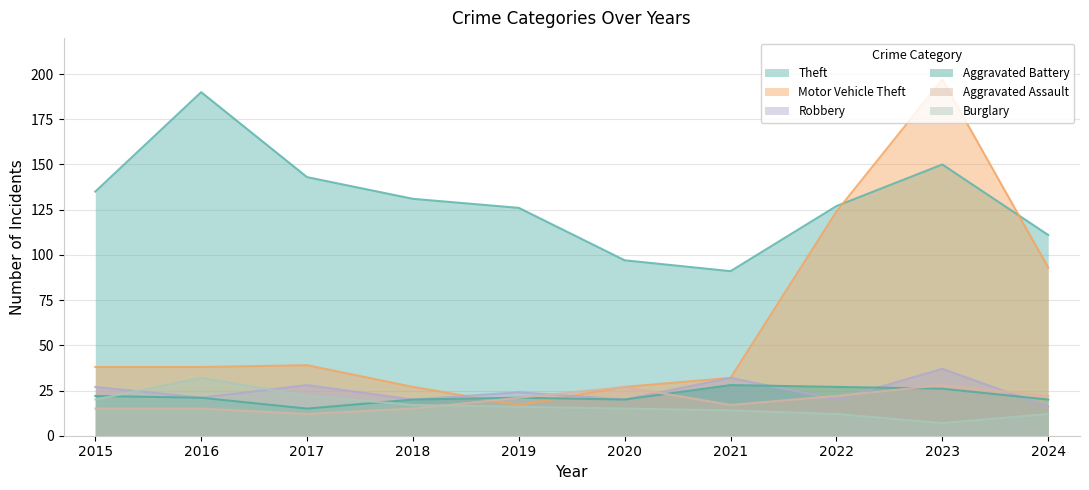

Where is the first local minimum for Aggravated Assault?

2017